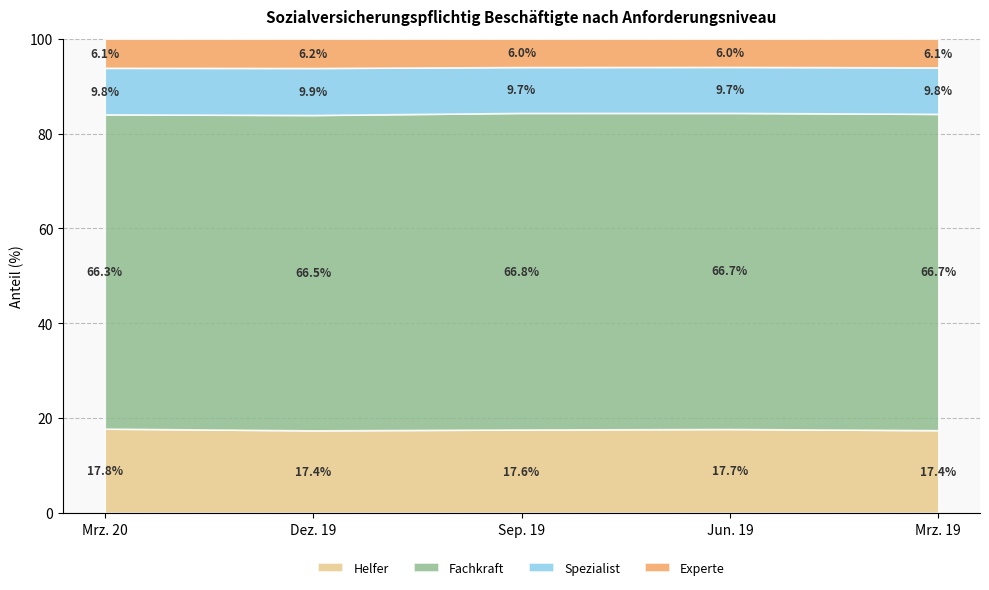

What is the difference between the maximum and minimum values in the Helfer series?

0.4